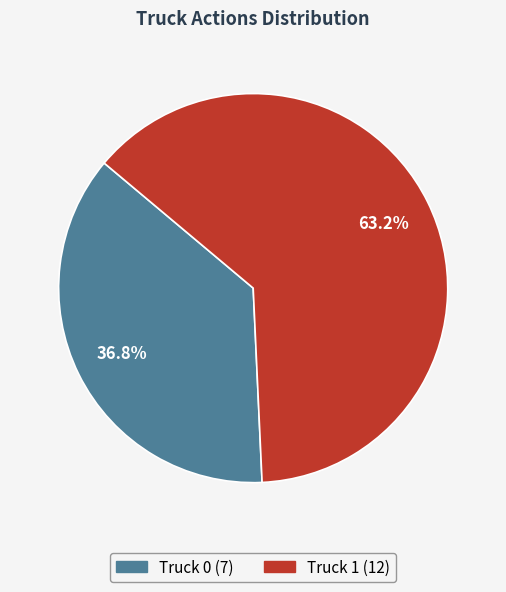

What percentage is the Truck 0 slice, to the nearest percent?

37%